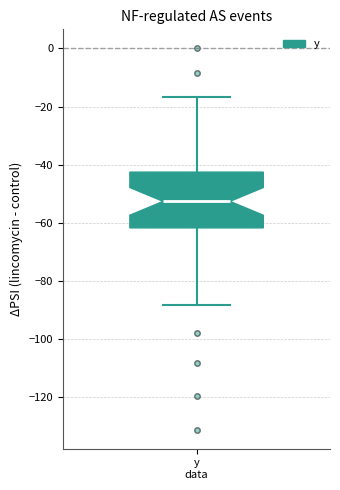

Transcribe this box plot: give where the median line is, the range the box spans, and where the two whiskers end, as read against the y-axis. The values are not printed on the chart, so give them approximately, as read against the axis.

median -52, box -62 to -42, whiskers -88 to -16